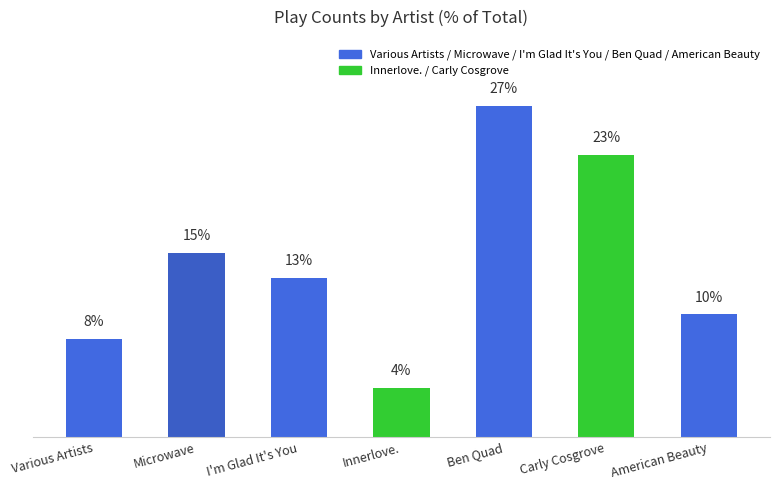

At which label does the data first exceed 13?

Microwave